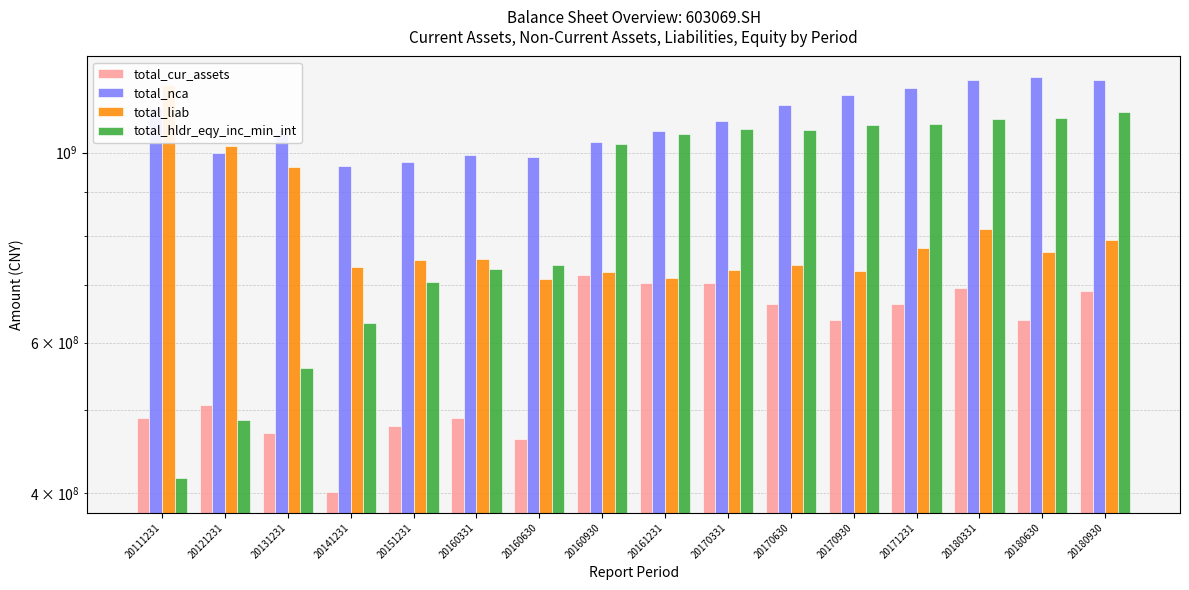

How many data points does each series have?

16